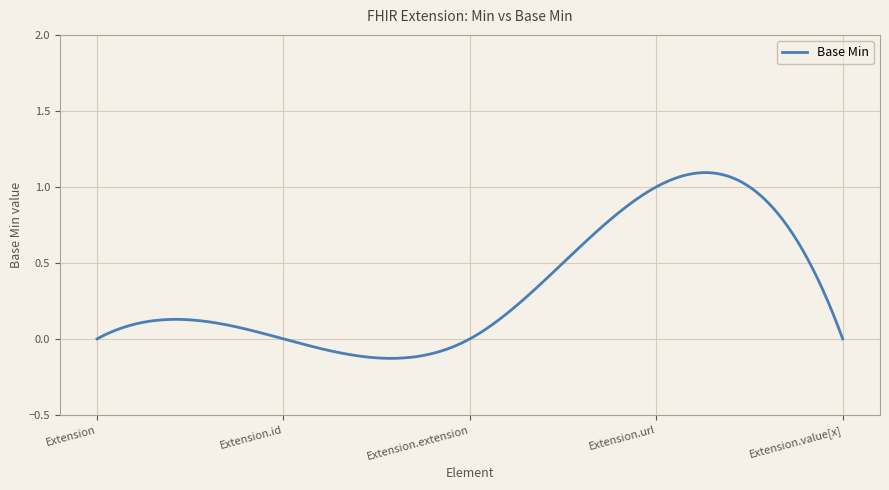

What is the difference between the maximum and minimum values?

1.2